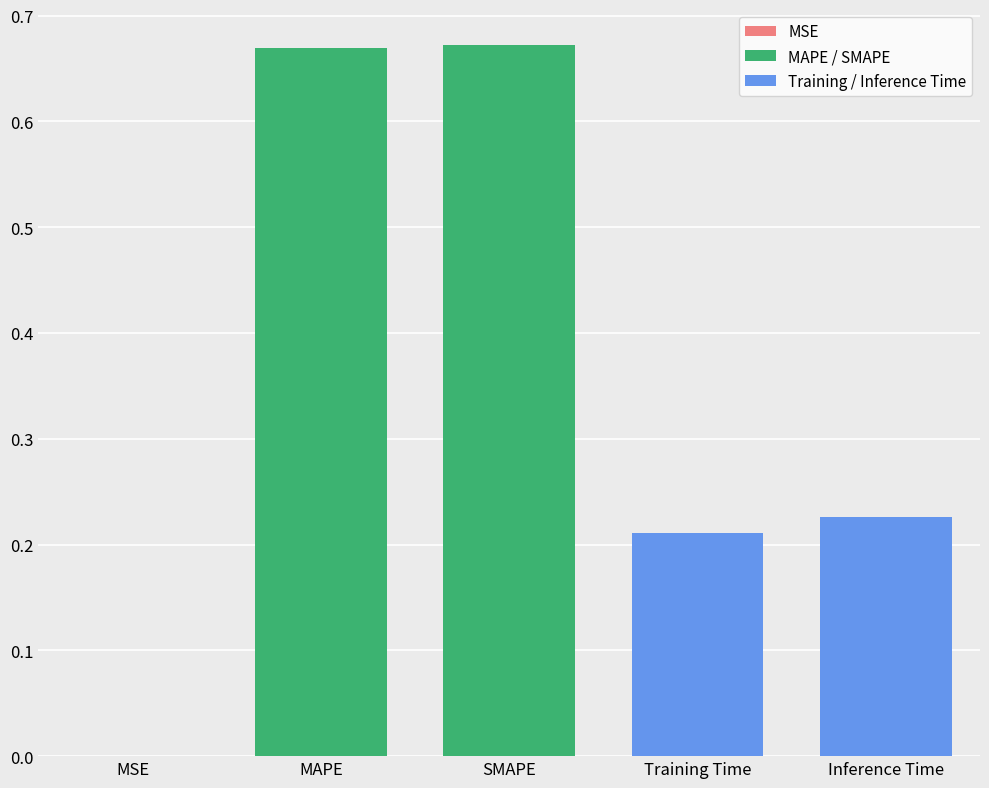

What is the sum of the values at MAPE and Inference Time?

0.9